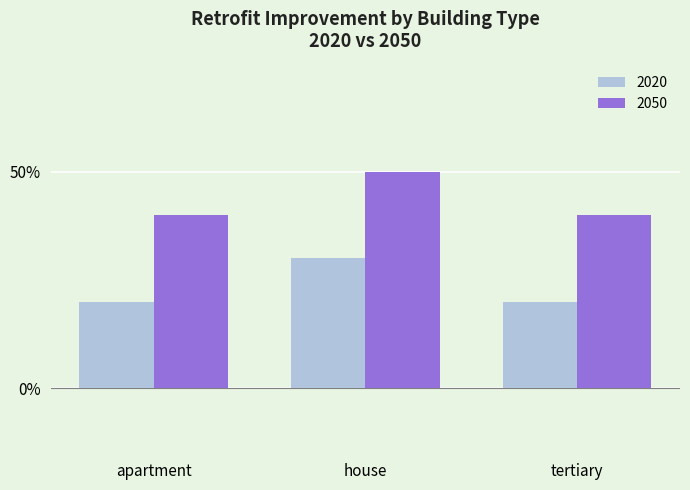

Which series has the largest total across all categories?

2050